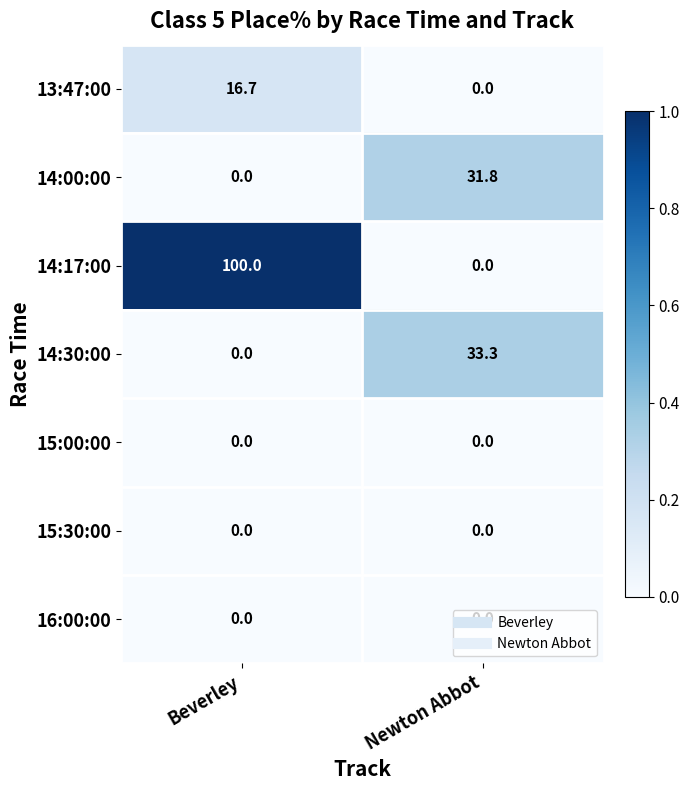

The value of 14:00:00 at Newton Abbot is 31.8. True or false?

True